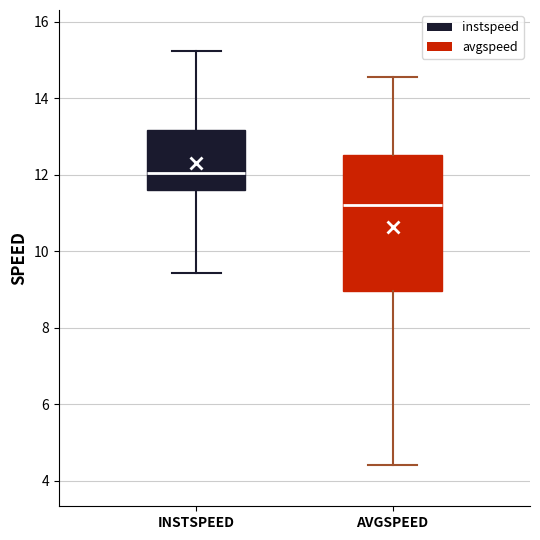

Reading left to right, read every box against the y-axis: the position of its median line, the range the box covers, and the ends of its whiskers. The values are not printed on the chart, so give them approximately, as read against the axis.

INSTSPEED: median 12.0, box 11.6 to 13.2, whiskers 9.4 to 15.2
AVGSPEED: median 11.2, box 9.0 to 12.6, whiskers 4.4 to 14.6